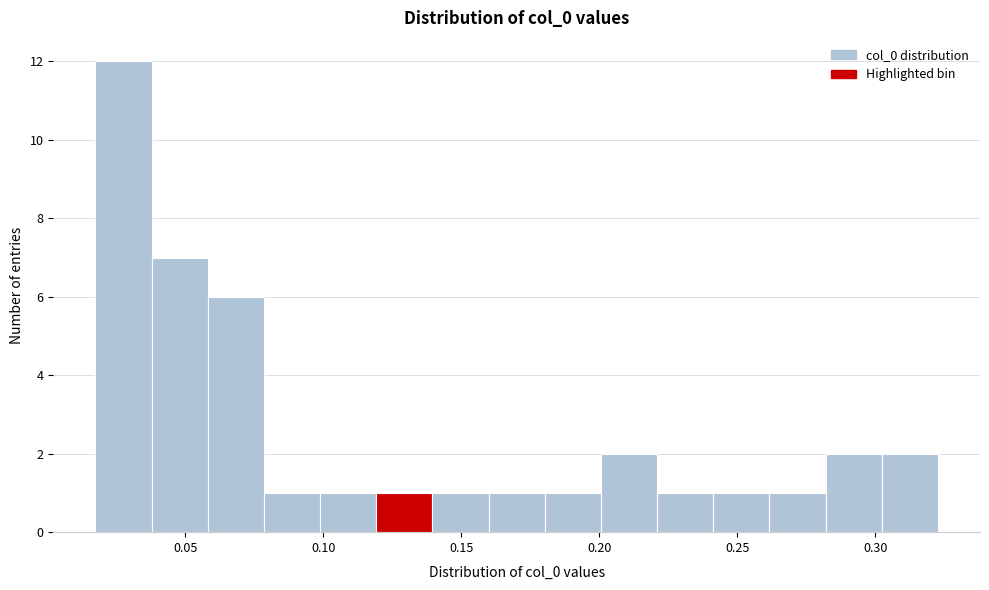

Reading left to right, transcribe this chart: for each bar, give the range it covers on the x-axis and its height. Neither the bar edges nor the heights are printed on the chart, so give them approximately, as read against the axes.

0.015 to 0.040: 12
0.040 to 0.060: 7
0.060 to 0.080: 6
0.080 to 0.100: 1
0.100 to 0.120: 1
0.120 to 0.140: 1
0.140 to 0.160: 1
0.160 to 0.180: 1
0.180 to 0.200: 1
0.200 to 0.220: 2
0.220 to 0.240: 1
0.240 to 0.260: 1
0.260 to 0.280: 1
0.280 to 0.300: 2
0.300 to 0.325: 2